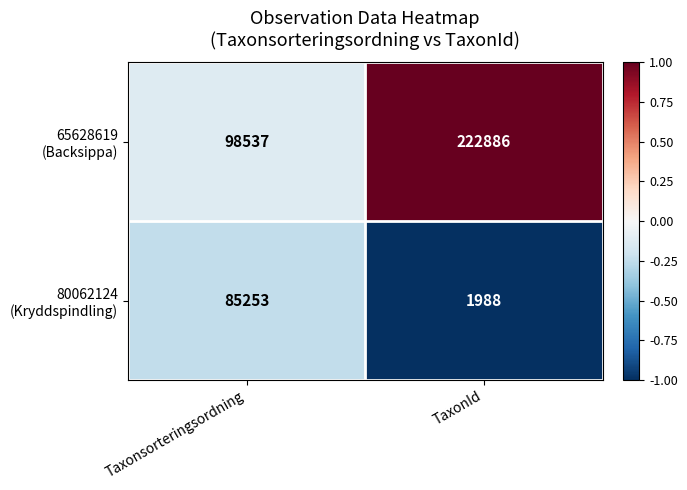

What is the spread (max minus min) of values at TaxonId?

220898